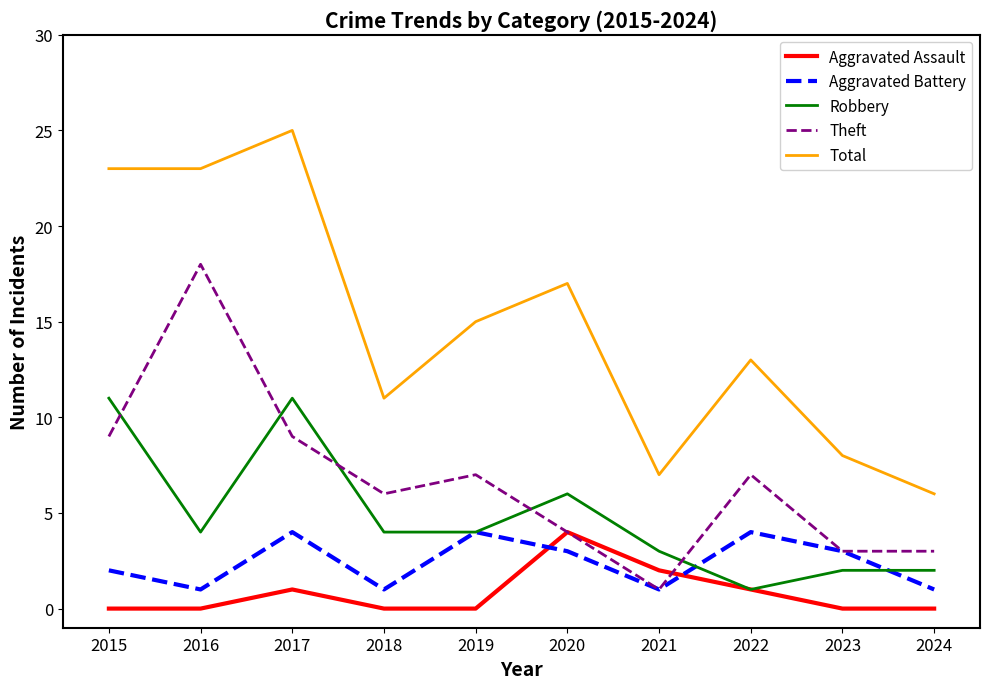

Between 2015 and 2024, which series saw the biggest shift?

Total